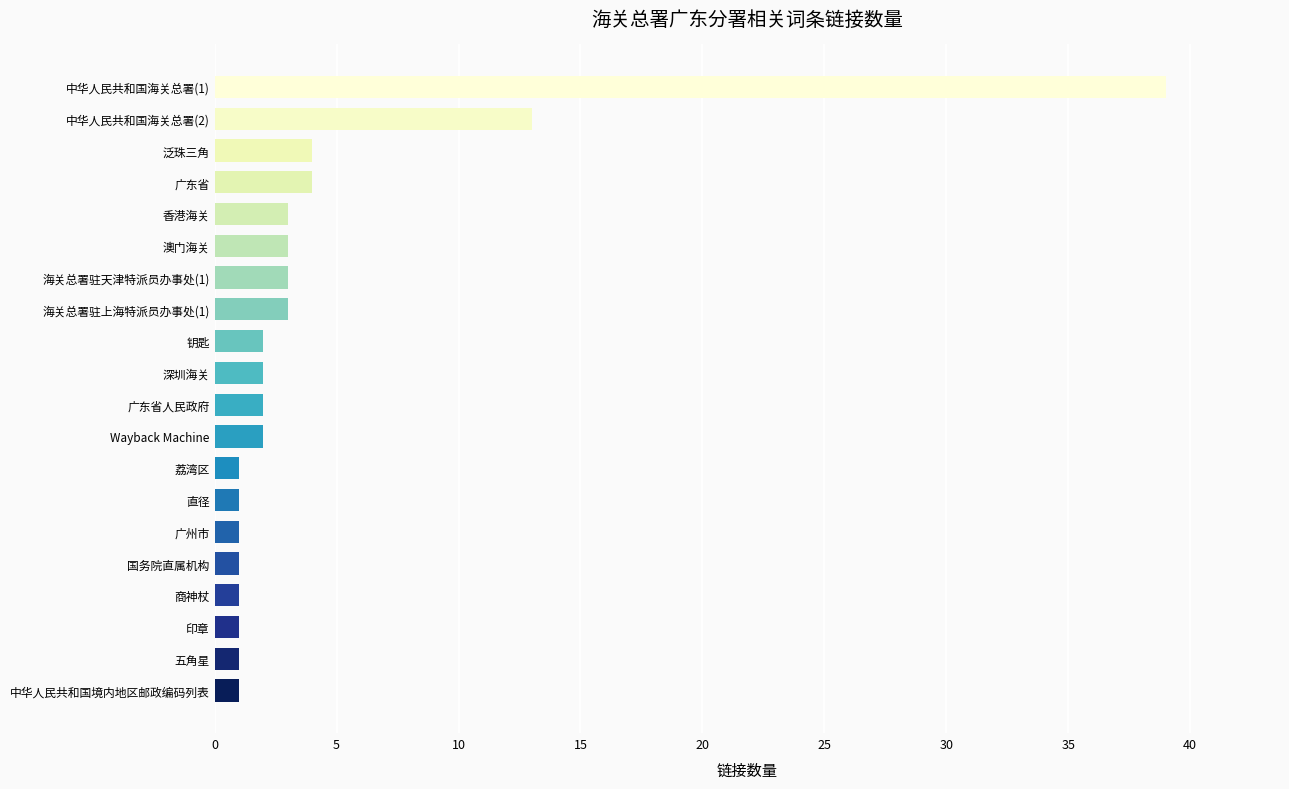

True or false: the data shows 0 at 广东省人民政府.

False